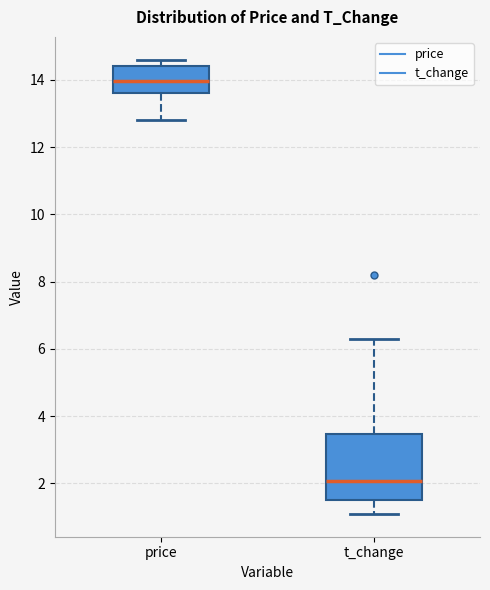

Which box is the tallest, from its lower edge to its upper edge?

t_change